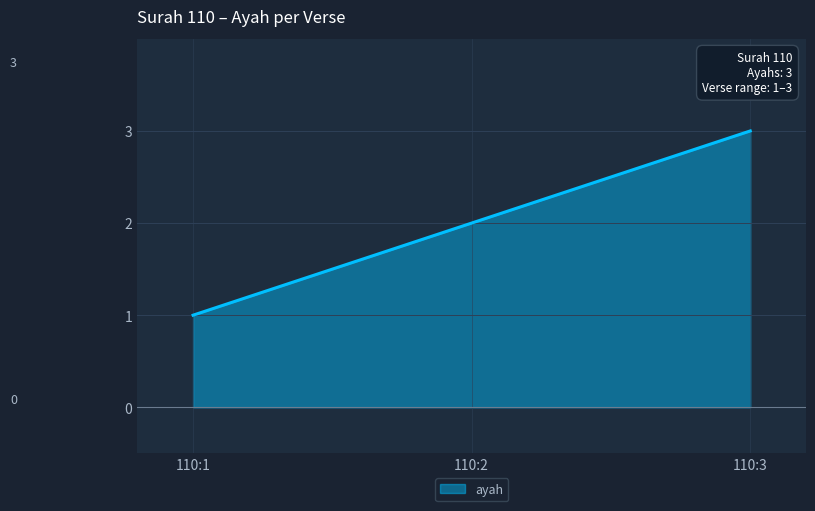

What is the difference between the maximum and minimum values?

2.0